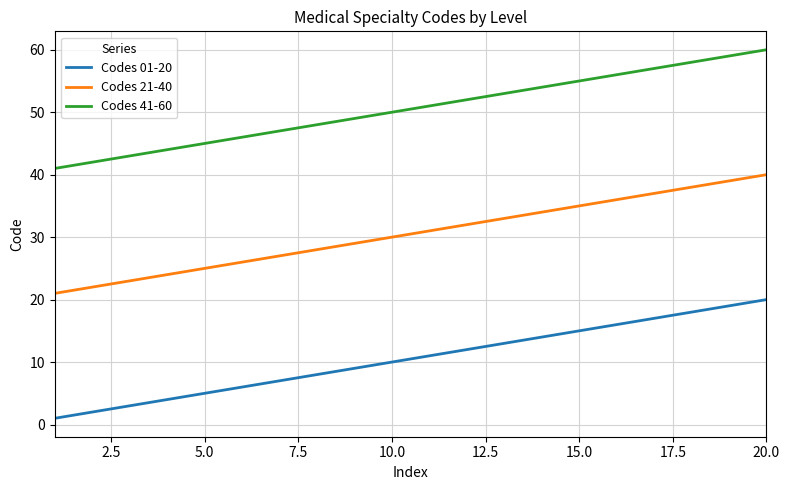

List the series in order of their peak value, highest first.

Codes 41-60, Codes 21-40, Codes 01-20